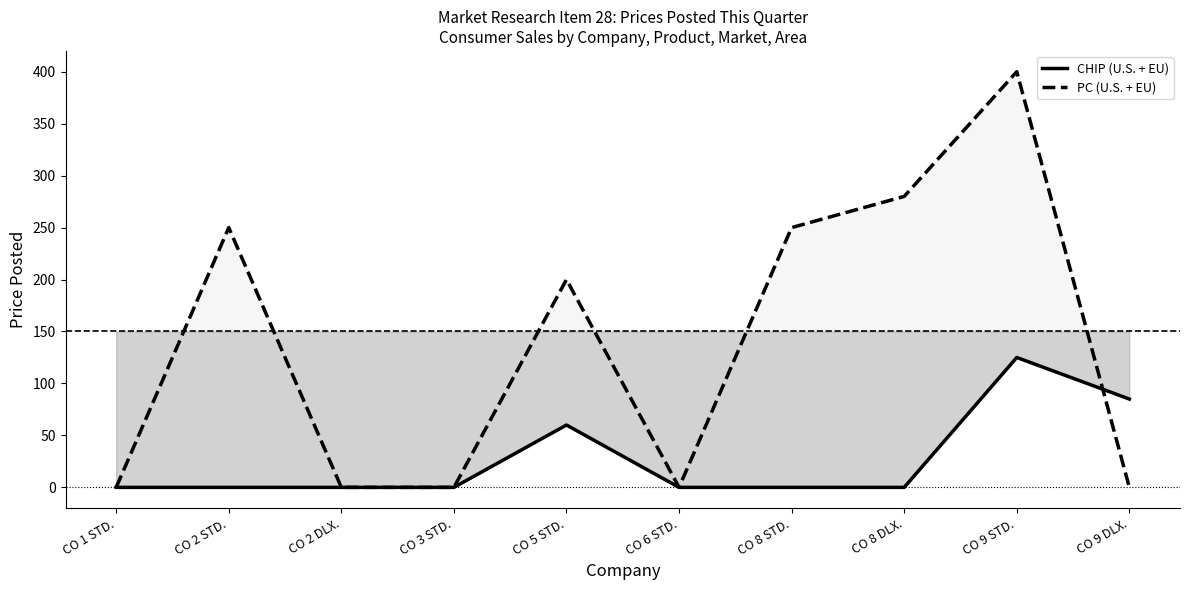

Reading left to right, what are all the values shown in this chart?

CHIP (U.S. + EU): 0	0	0	0	60	0	0	0	125	85
PC (U.S. + EU): 0	250	0	0	200	0	250	280	400	0